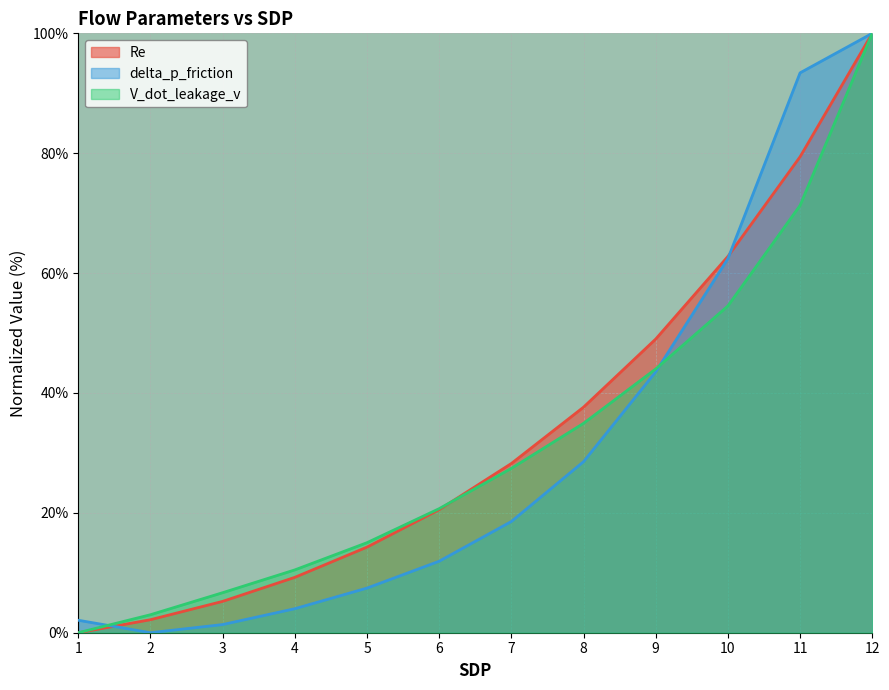

List the labels in order of V_dot_leakage_v value, largest first.

12, 11, 10, 9, 8, 7, 6, 5, 4, 3, 2, 1